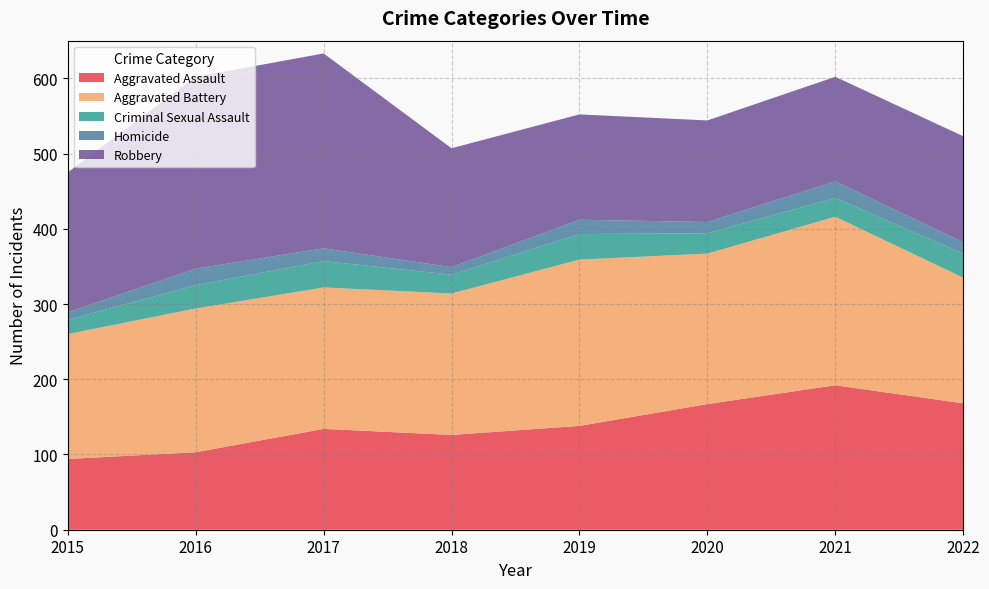

Reading left to right, extract all data points from this chart.

Aggravated Assault: 94	103	134	126	138	167	192	168
Aggravated Battery: 166	191	188	188	221	200	224	167
Criminal Sexual Assault: 19	31	35	25	34	27	25	32
Homicide: 10	22	17	10	19	15	22	15
Robbery: 186	255	259	158	140	135	139	141